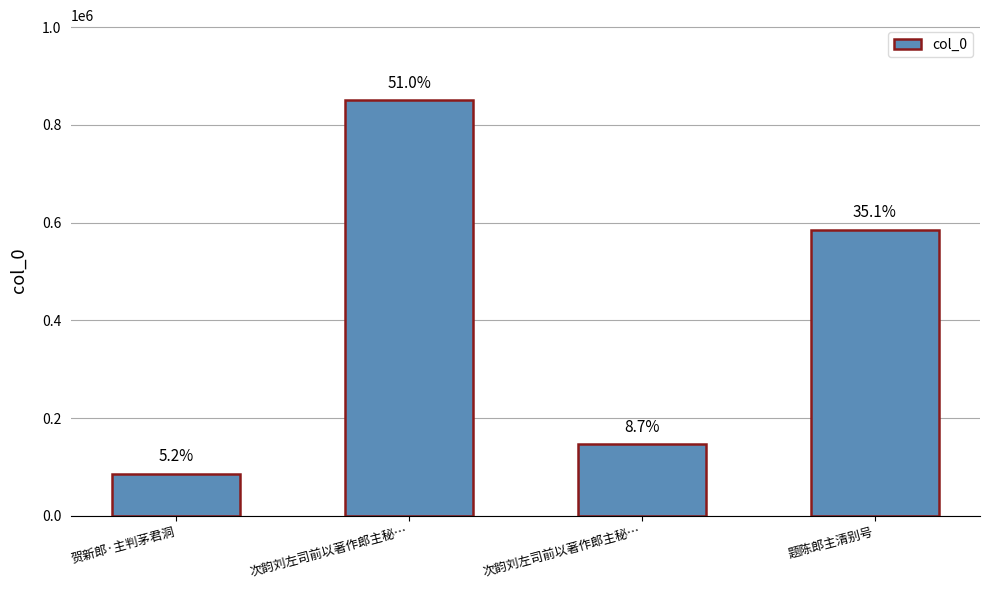

Are the bars horizontal?

No